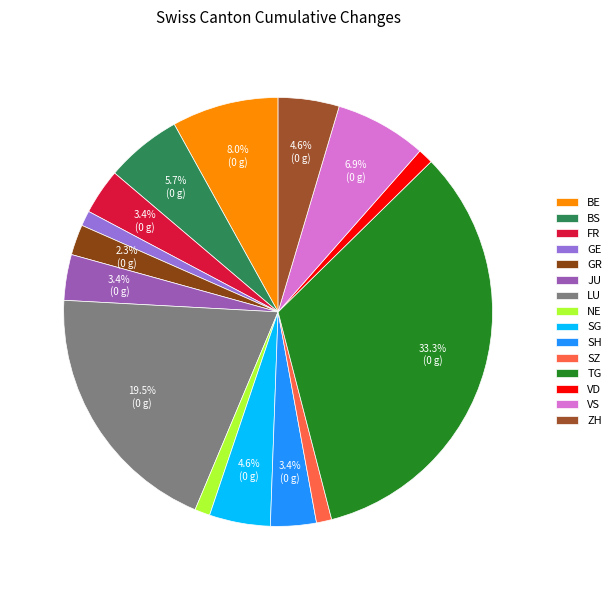

Count the number of slices in the pie.

15